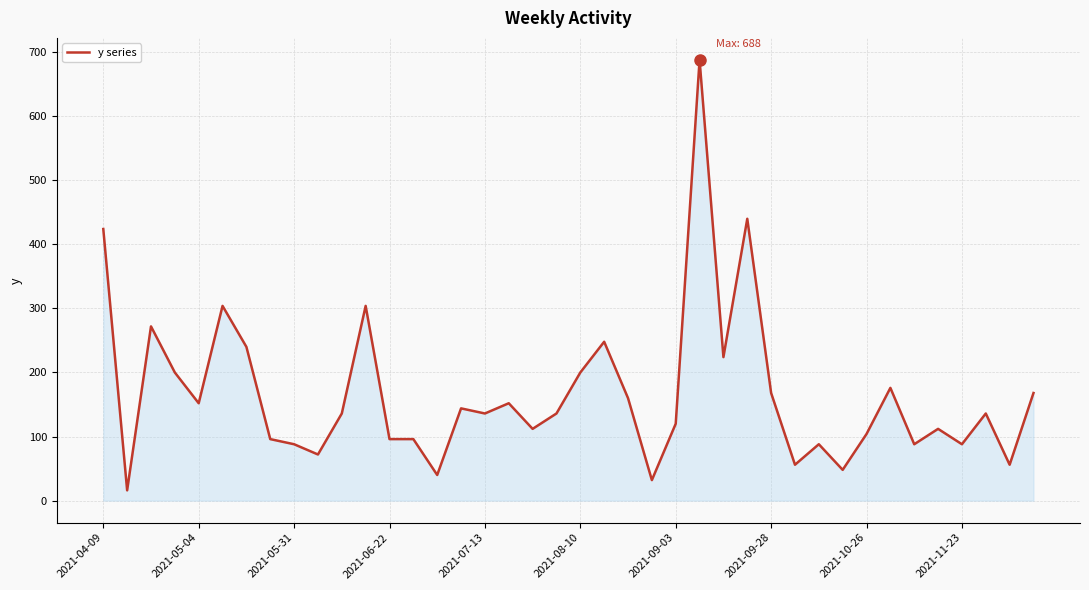

What is the average value?

165